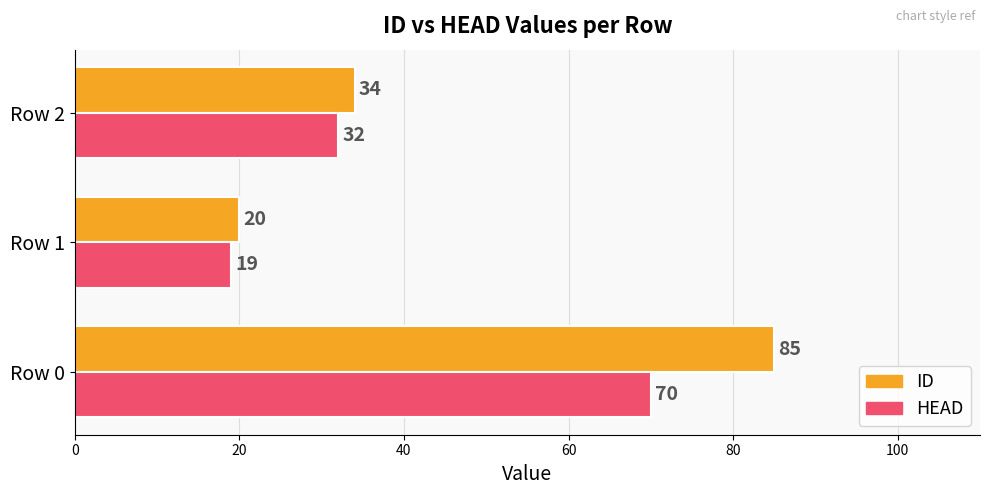

How many data points in ID are less than 34?

1